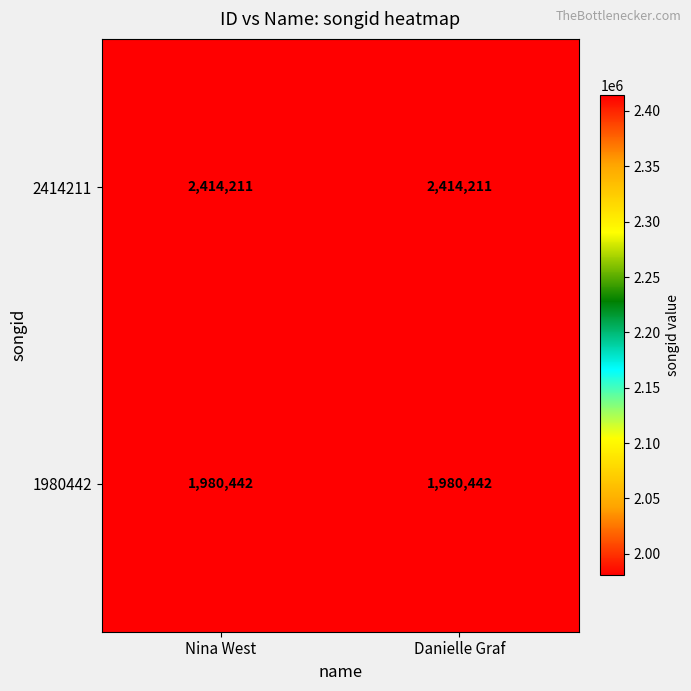

What is the minimum value for 2414211?

2414211